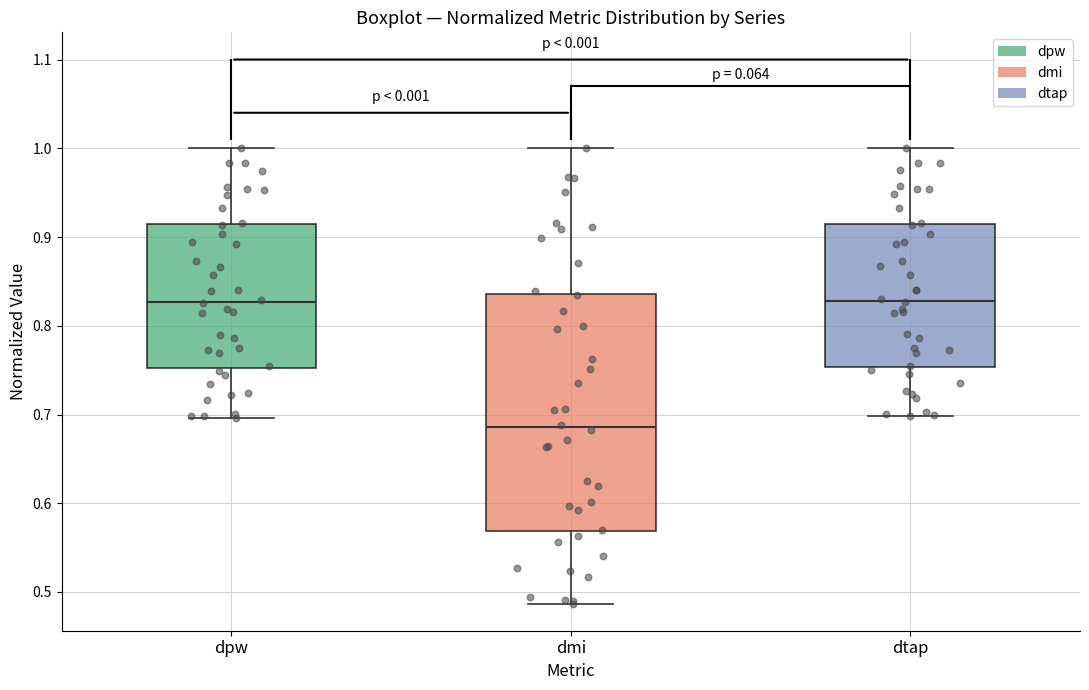

Reading left to right, read every box against the y-axis: the position of its median line, the range the box covers, and the ends of its whiskers. The values are not printed on the chart, so give them approximately, as read against the axis.

dpw: median 0.83, box 0.75 to 0.91, whiskers 0.70 to 1.00
dmi: median 0.69, box 0.57 to 0.84, whiskers 0.49 to 1.00
dtap: median 0.83, box 0.75 to 0.91, whiskers 0.70 to 1.00